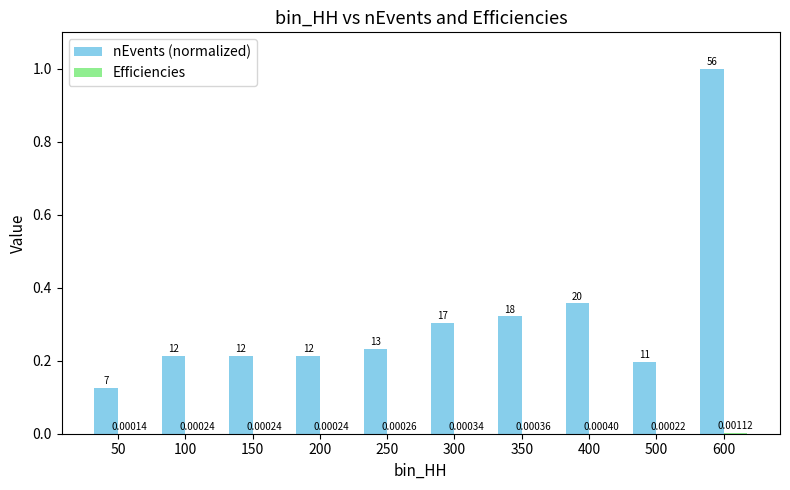

Between 150 and 300, which series saw the biggest shift?

nEvents (normalized)